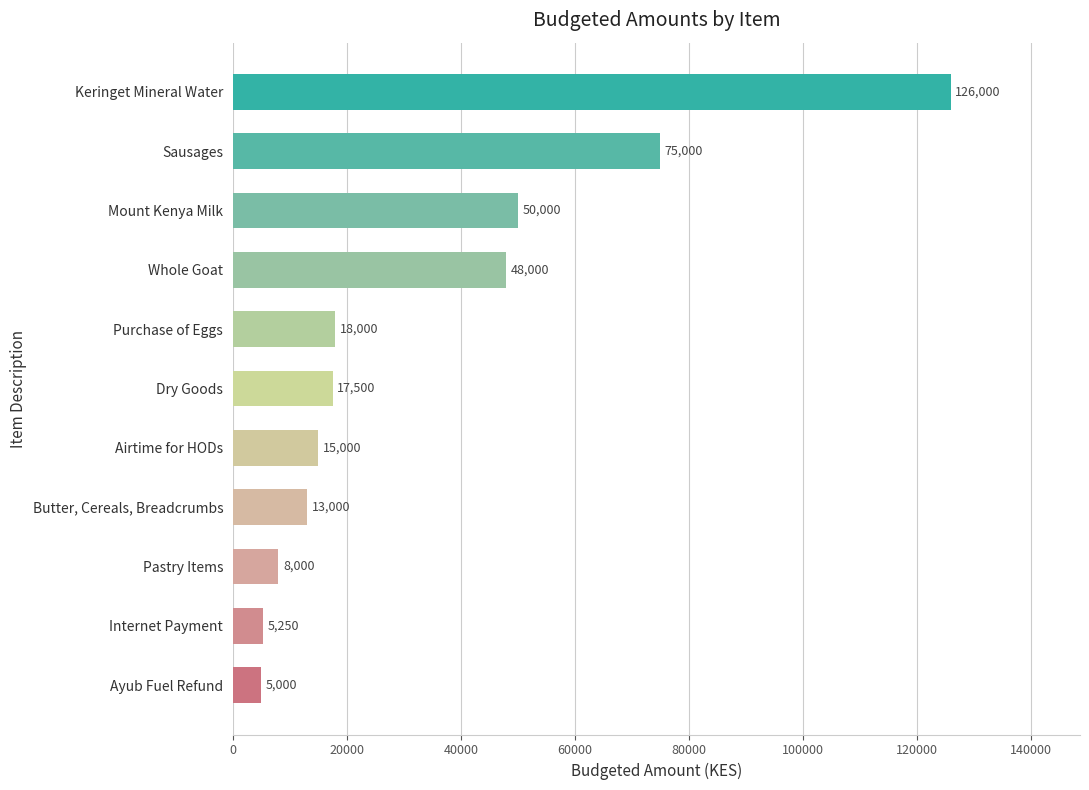

List the labels in order of value, smallest first.

Ayub Fuel Refund, Internet Payment, Pastry Items, Butter, Cereals, Breadcrumbs, Airtime for HODs, Dry Goods, Purchase of Eggs, Whole Goat, Mount Kenya Milk, Sausages, Keringet Mineral Water